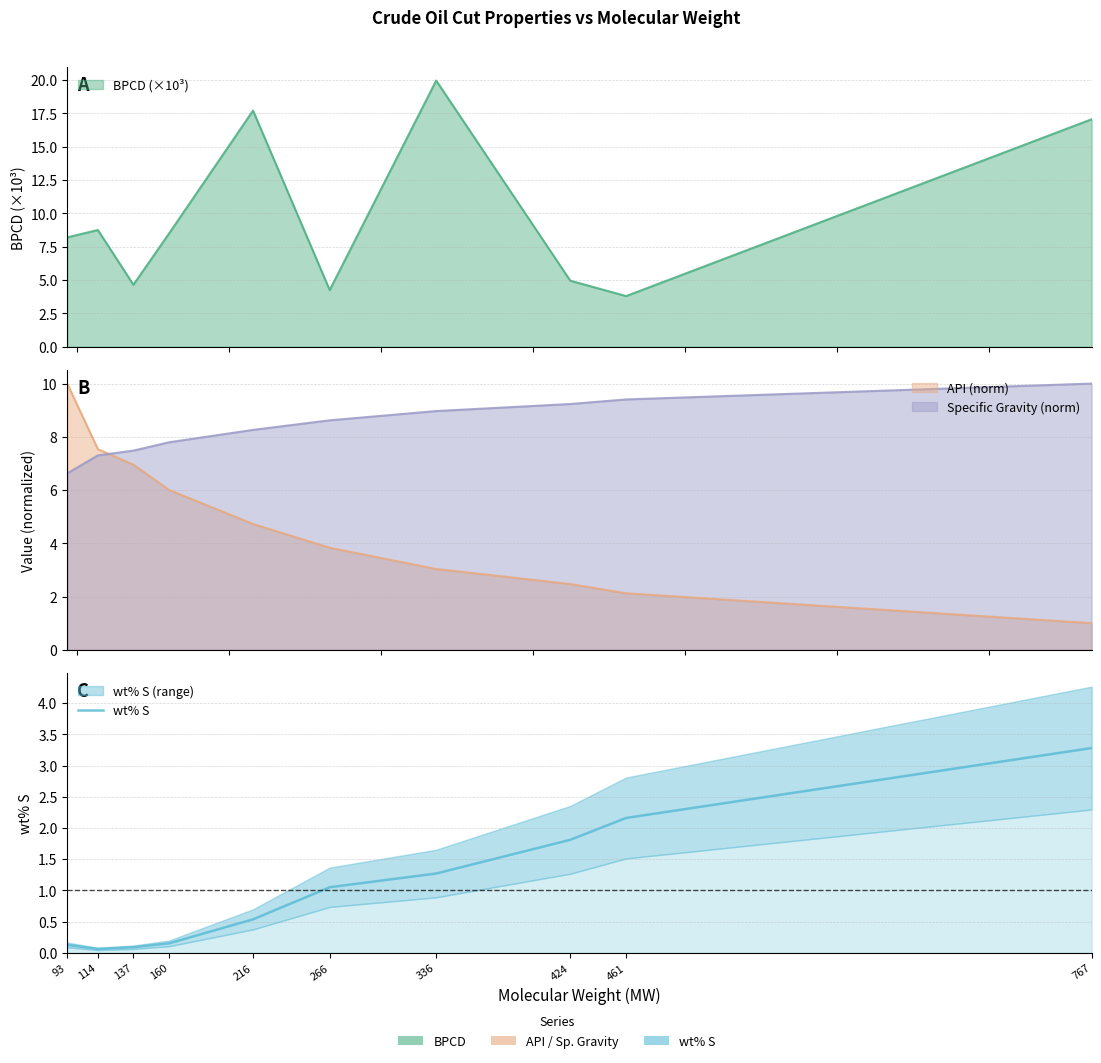

Reading right to left, transcribe all the data shown in this chart.

3.3	2.2	1.8	1.3	1.1	0.5	0.2	0.1	0.1	0.1